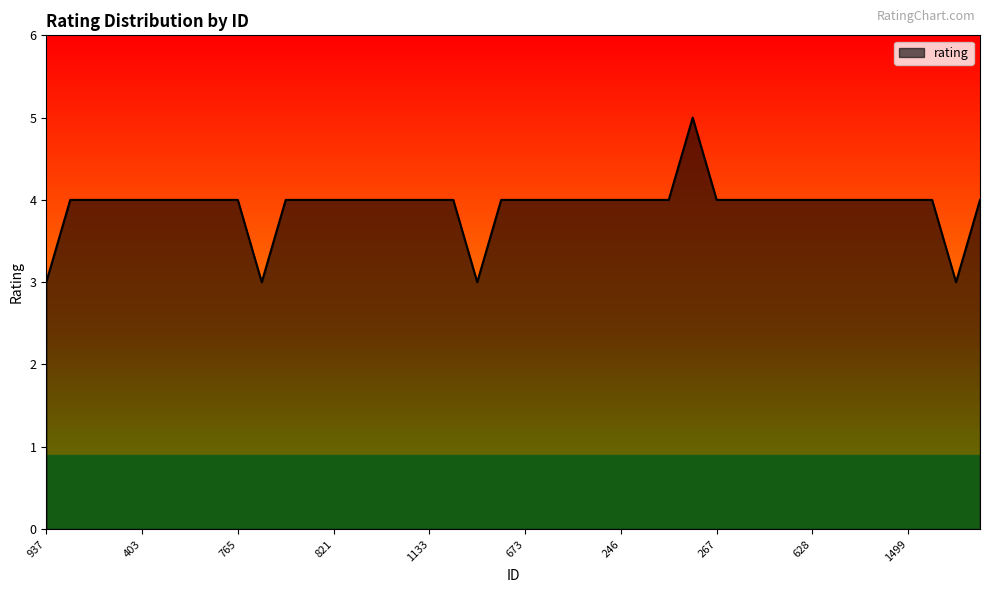

Reading right to left, transcribe all the data shown in this chart.

4	3	4	4	4	4	4	4	4	4	4	4	5	4	4	4	4	4	4	4	4	3	4	4	4	4	4	4	4	4	3	4	4	4	4	4	4	4	4	3